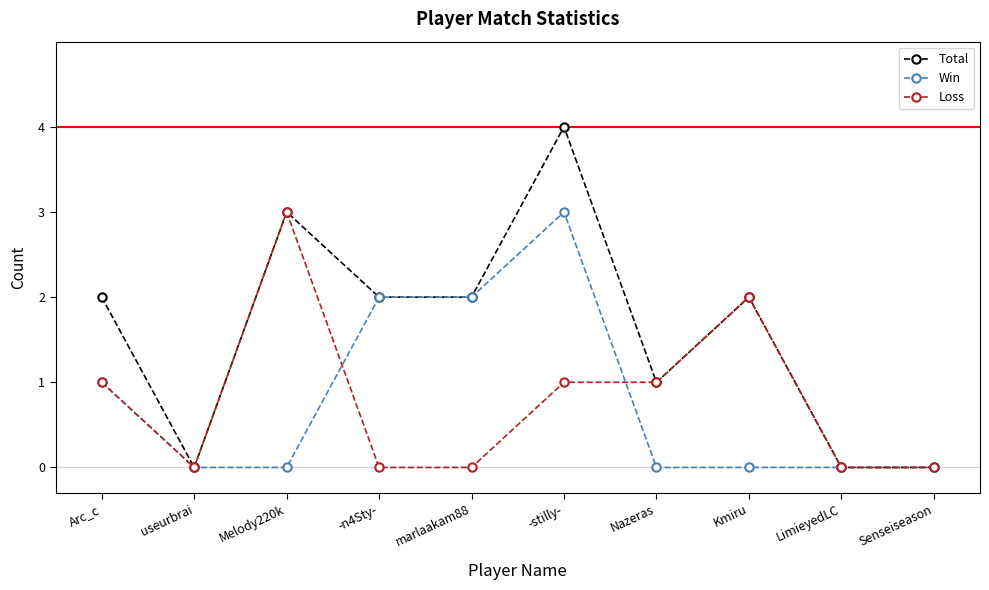

Which label corresponds to the largest value in the chart?

-stilly-